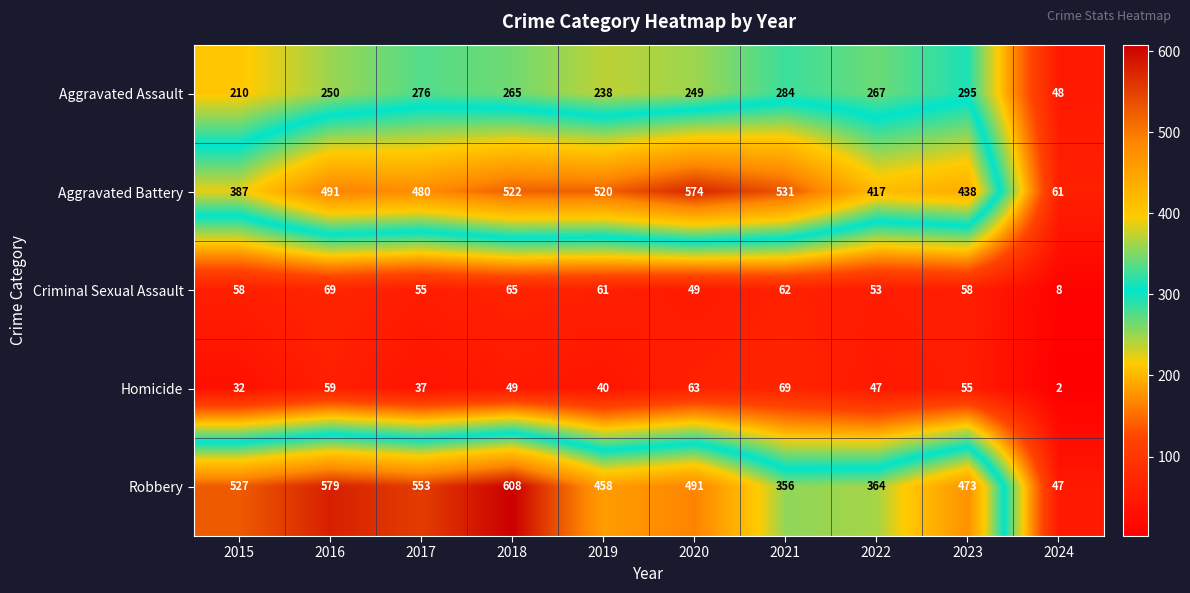

How many data points does each series have?

10